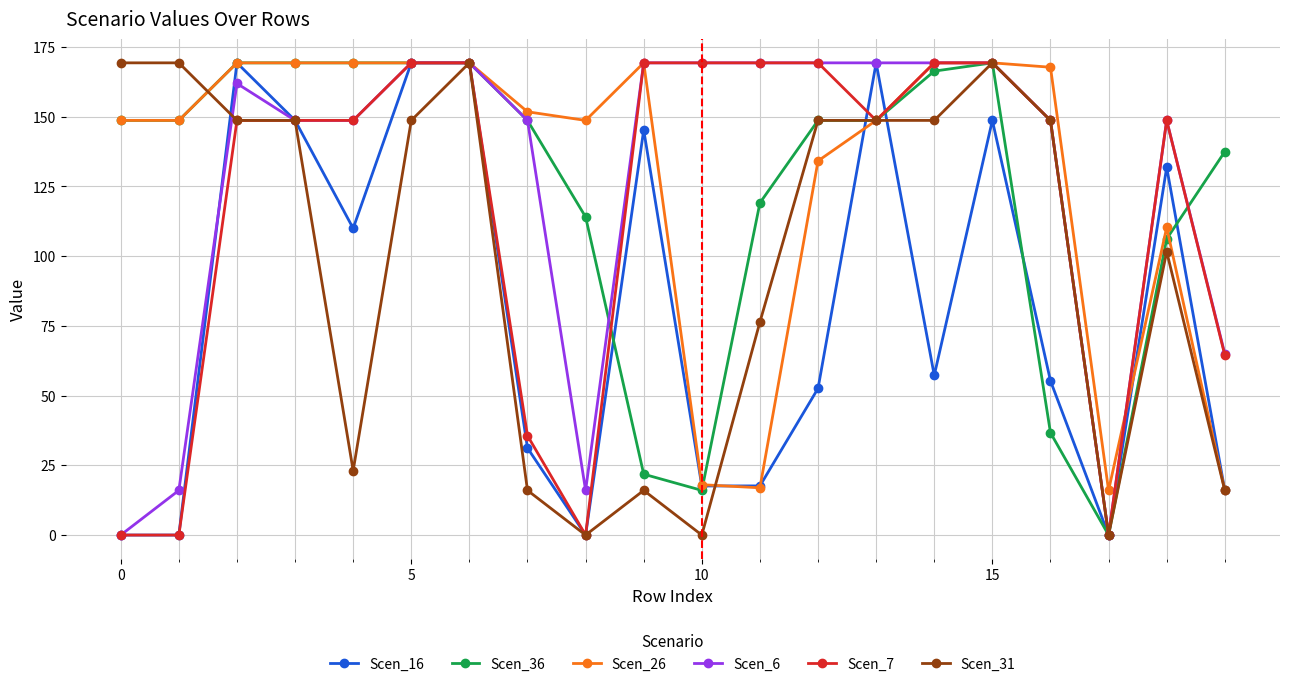

How many distinct data groups are displayed?

6